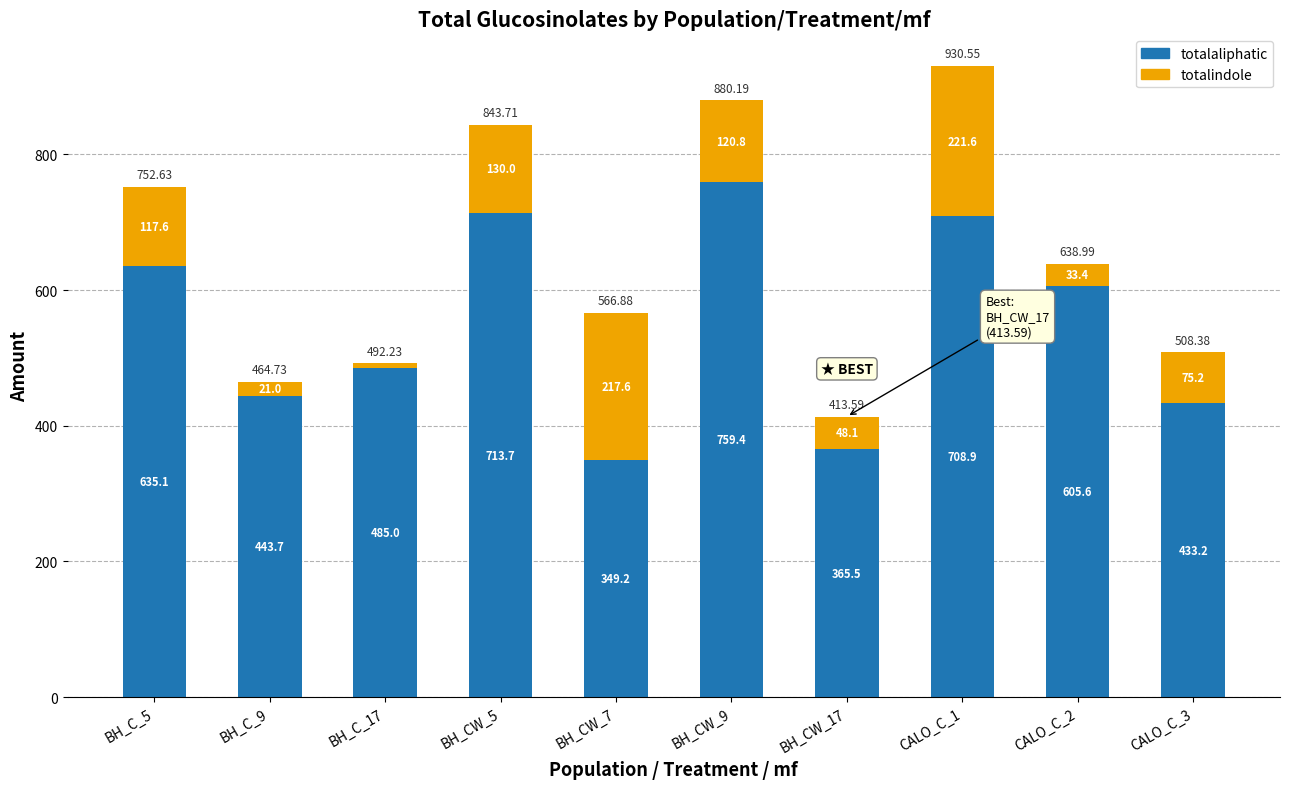

At which category is the sum across all series the highest?

CALO_C_1